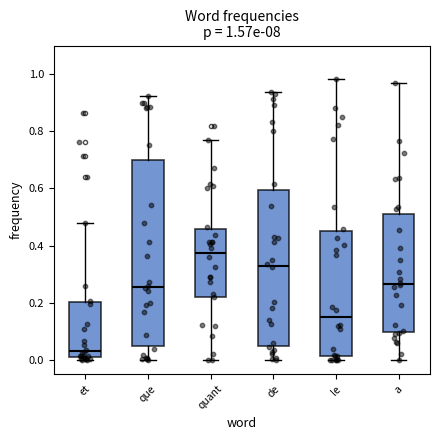

Which box is the tallest, from its lower edge to its upper edge?

que